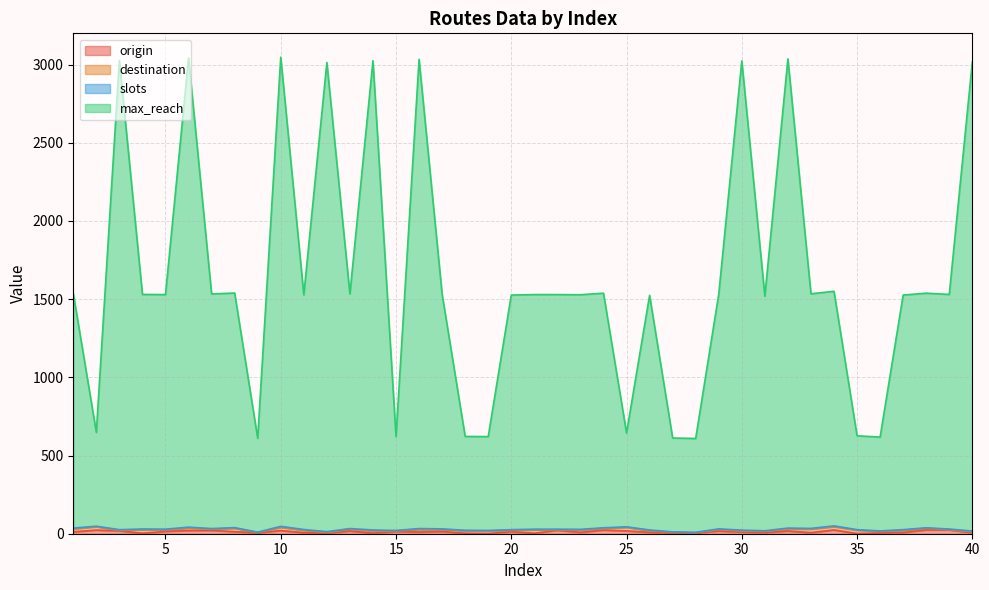

Which series has the widest spread of values?

max_reach